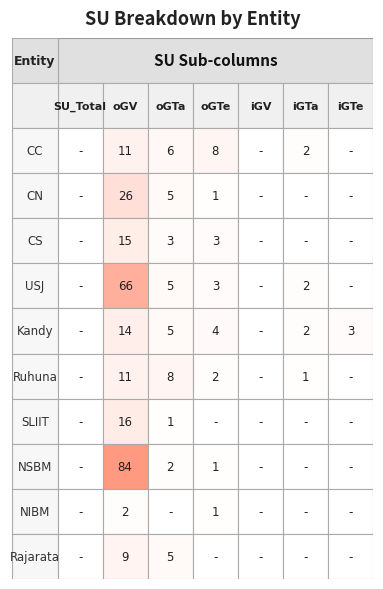

Which series has the largest range (max minus min)?

NSBM